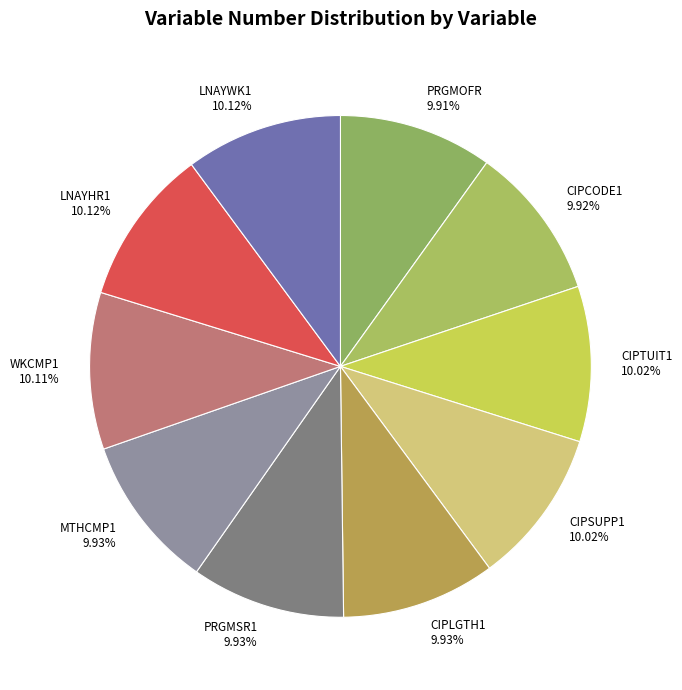

Is there a majority slice in this chart?

No